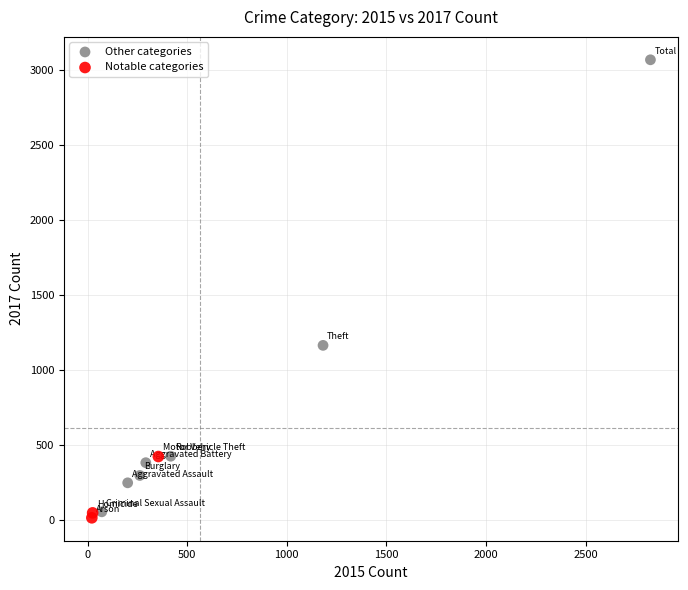

Which series contains the highest Y value?

Other categories